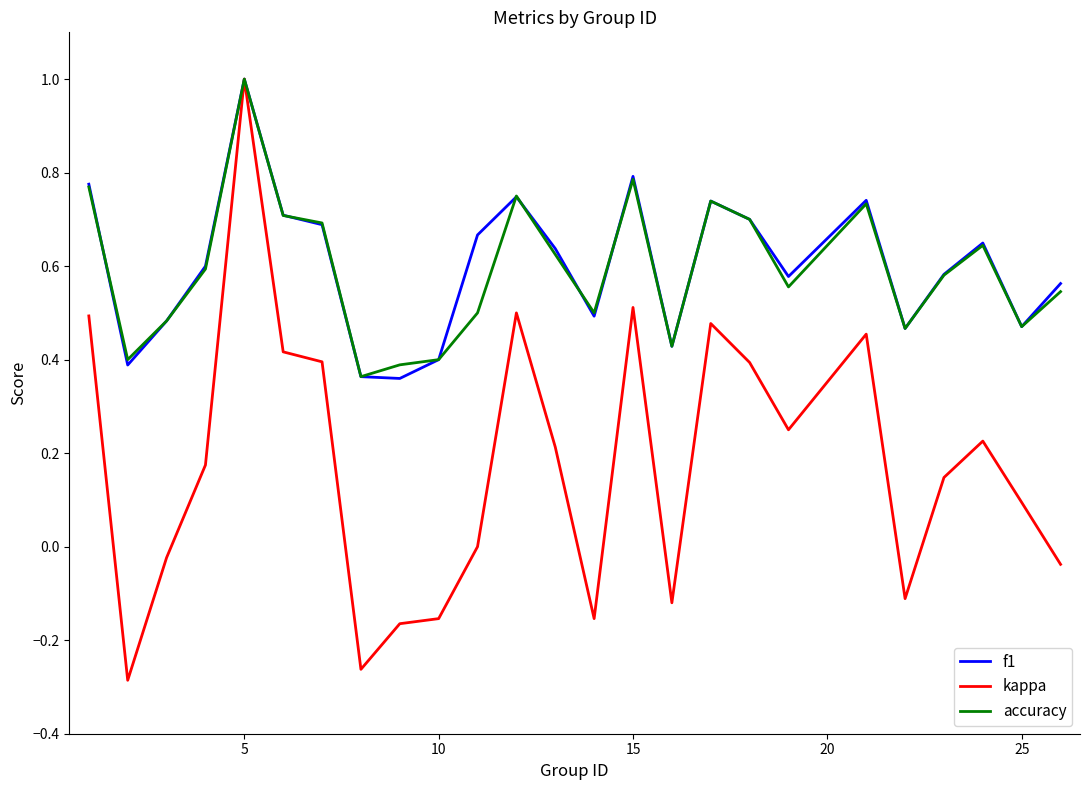

What are all the series names shown in the legend?

f1, kappa, accuracy